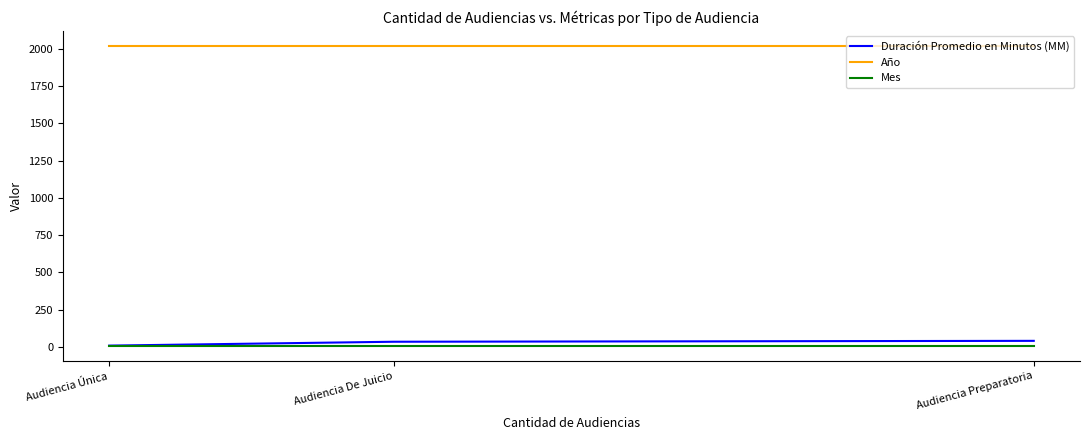

Is it true that Año equals 3344 at Audiencia Única?

False